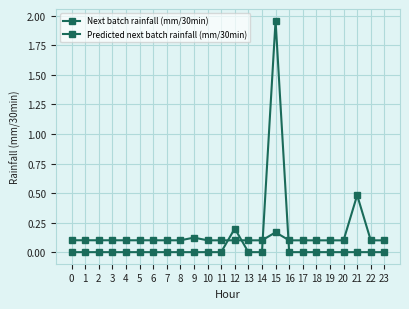

How many lines are shown in the chart?

2